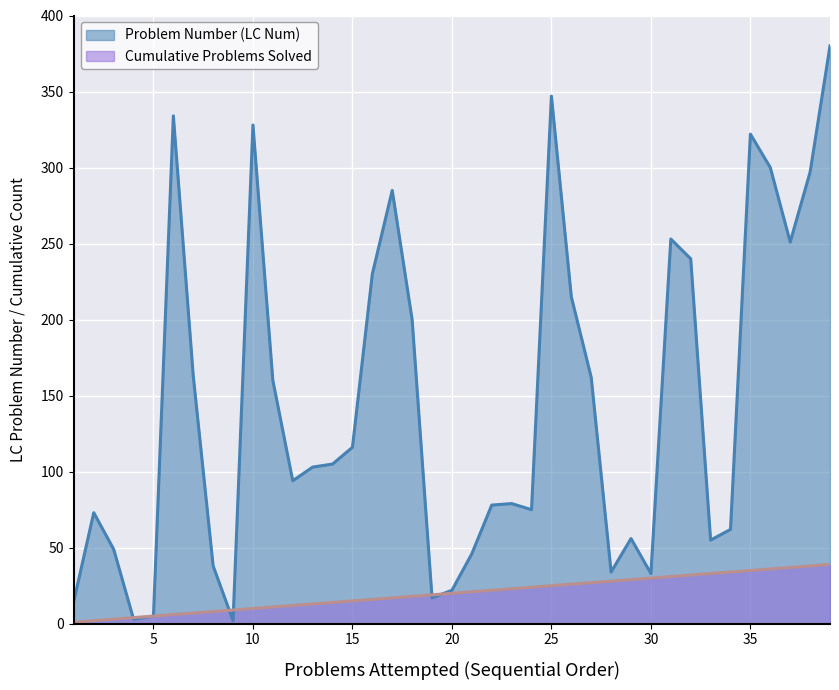

What is the difference between the Problem Number (LC Num) values at 25 and 5?

342